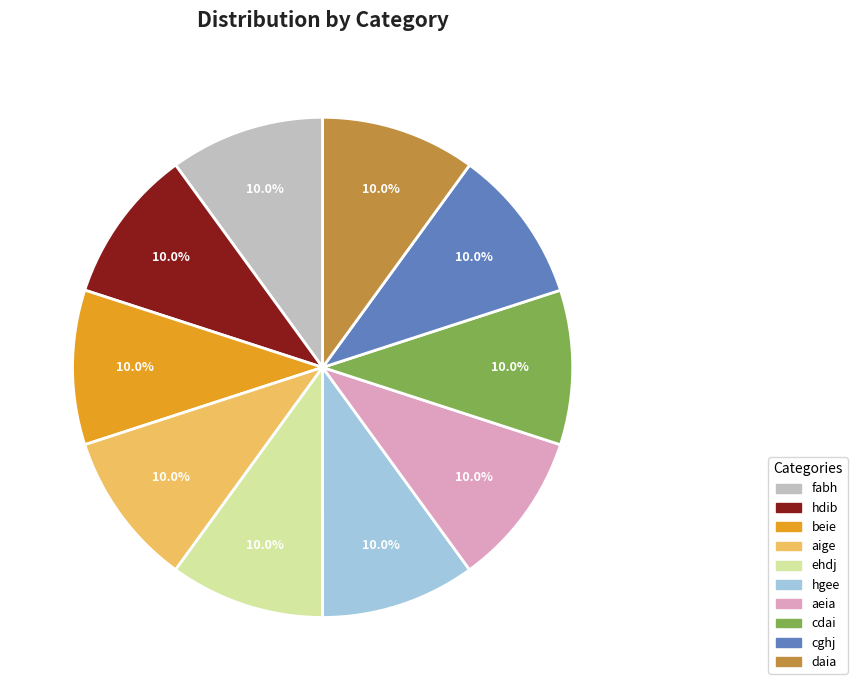

Is ehdj the majority of the pie?

No